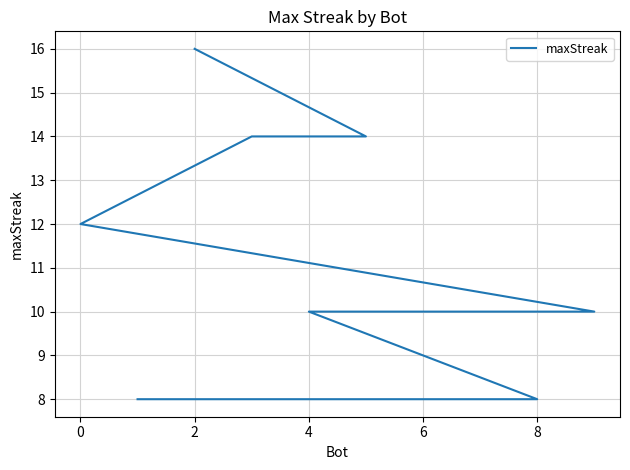

What is the label of the 4th point from the right?

6